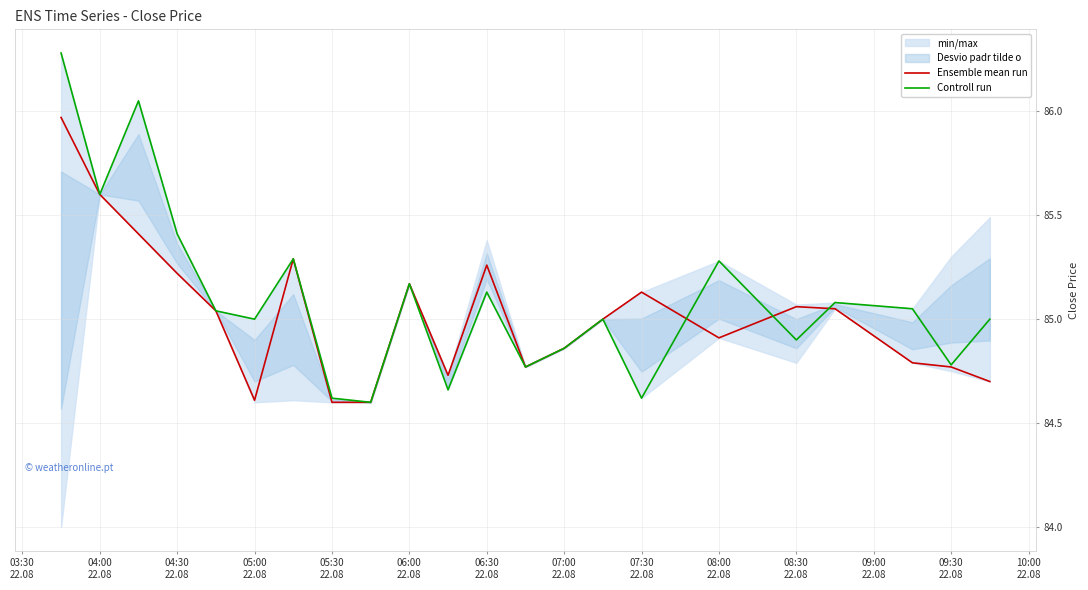

True or false: Controll run has more than 2 interior local peaks.

True